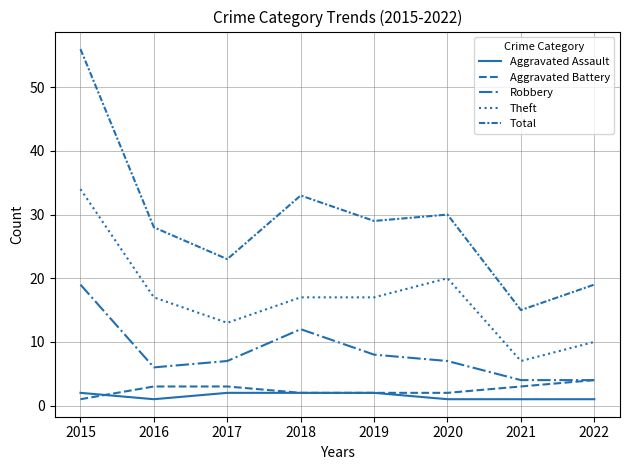

How many lines are shown in the chart?

5